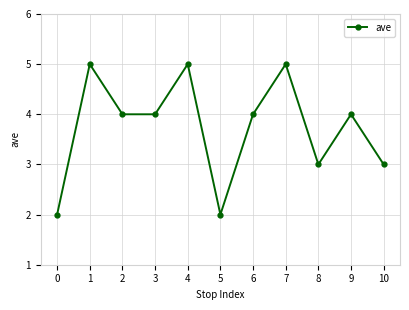

The chart shows a value of 7 at 9. True or false?

False